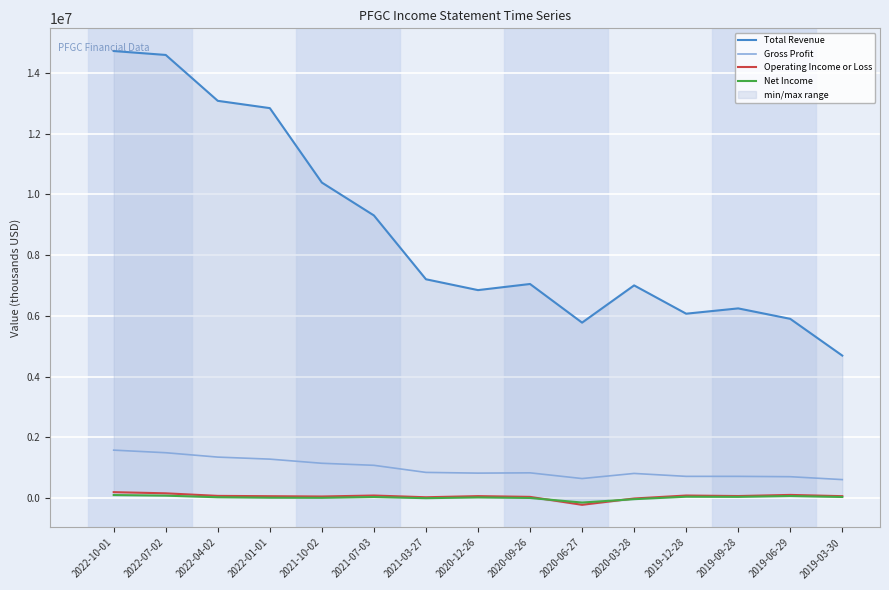

Which has a higher value, 2019-03-30 or 2021-03-27?

2021-03-27